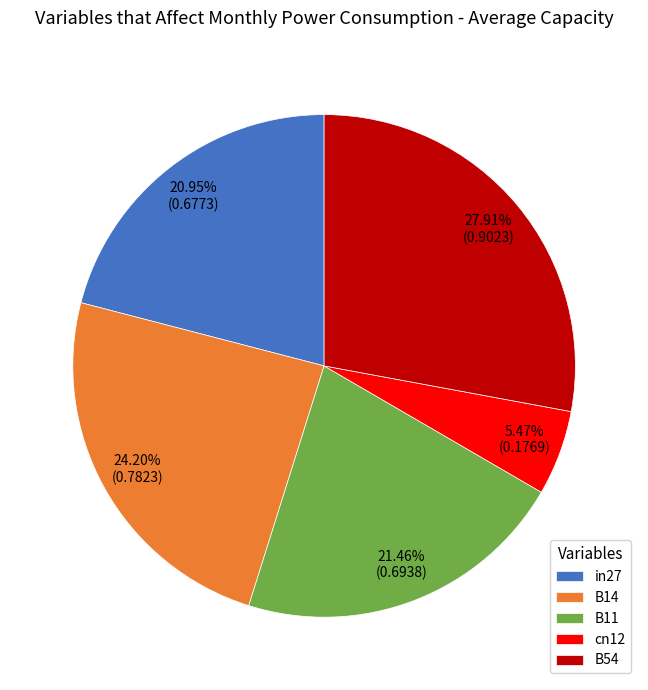

Is B54 the majority of the pie?

No